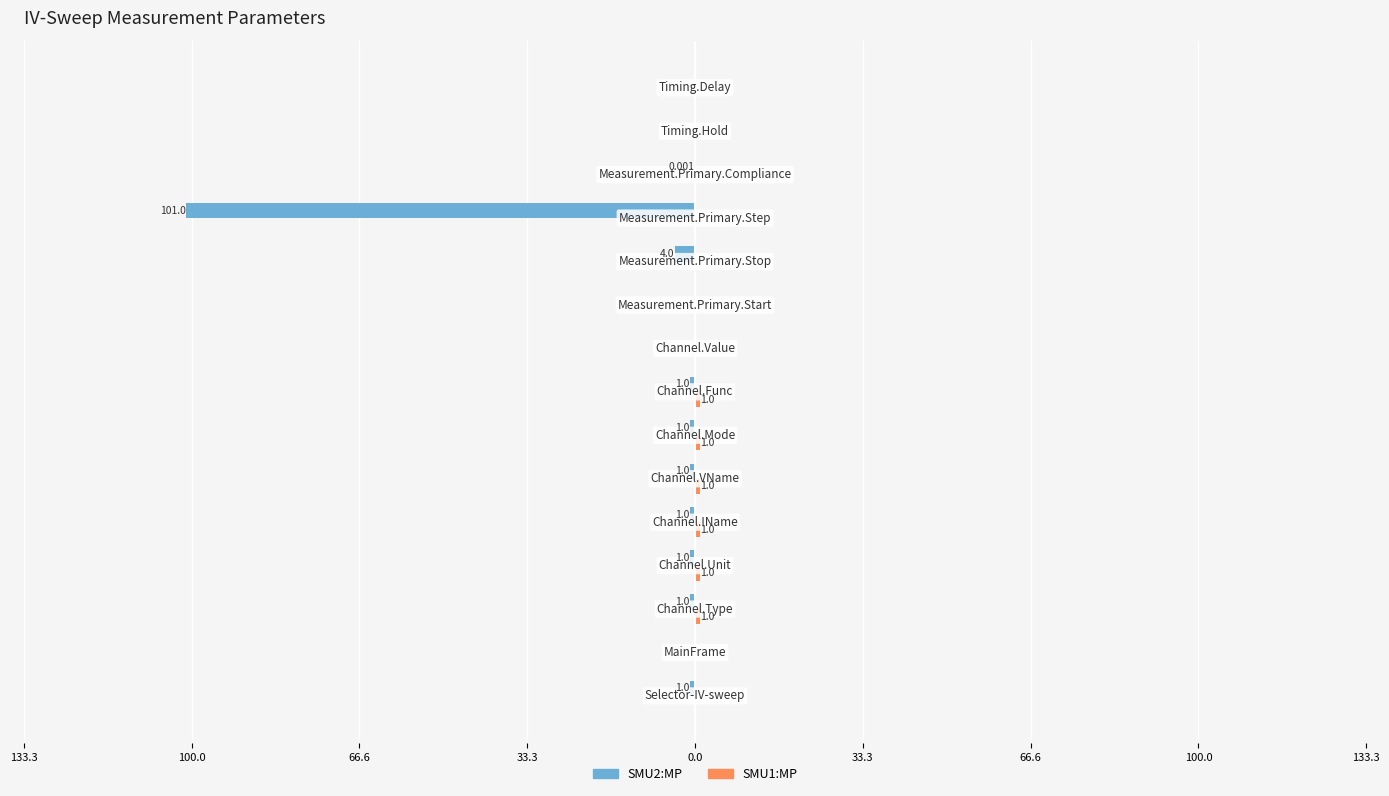

Reading left to right, transcribe all the data shown in this chart.

SMU2:MP: -1.0	0.0	-1.0	-1.0	-1.0	-1.0	-1.0	-1.0	0.0	0.0	-4.0	-101.0	-0.0	0.0	0.0
SMU1:MP: 0.0	0.0	1.0	1.0	1.0	1.0	1.0	1.0	0.0	0.0	0.0	0.0	0.0	0.0	0.0